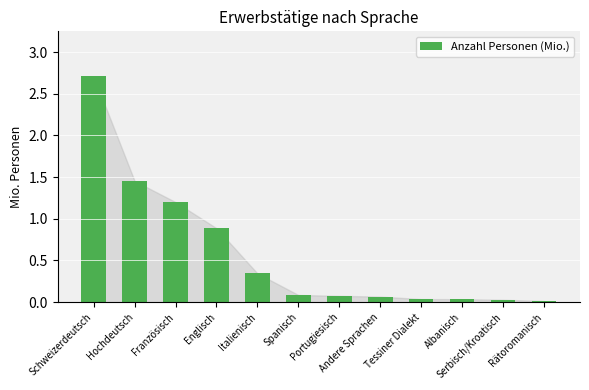

The value at Hochdeutsch is 0.8. True or false?

False